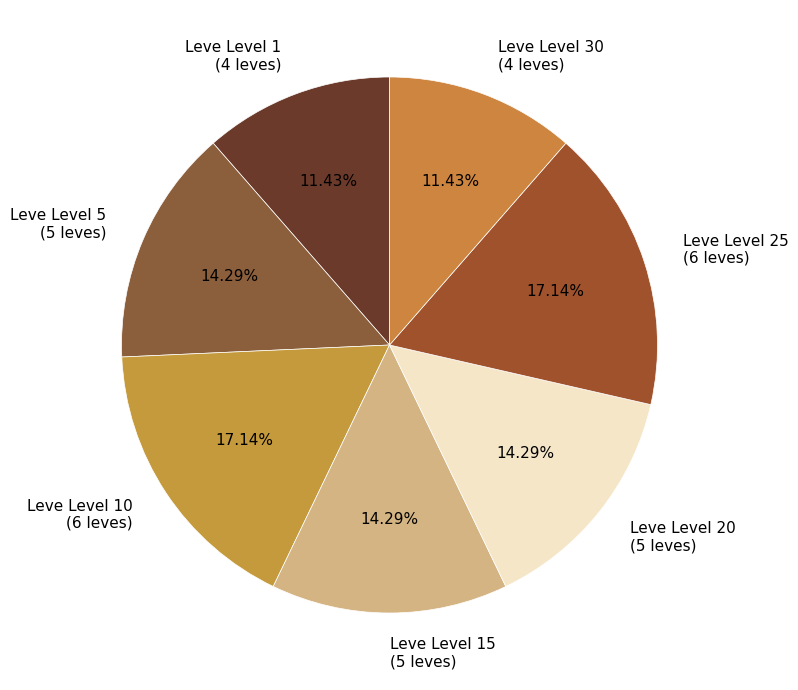

Which has a higher value, Leve Level 1 (4 leves) or Leve Level 5 (5 leves)?

Leve Level 5 (5 leves)